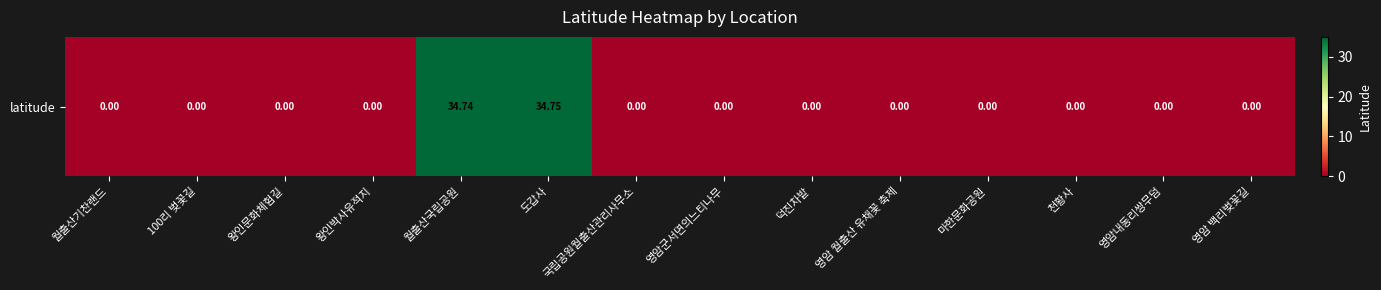

How many positive values are there?

2